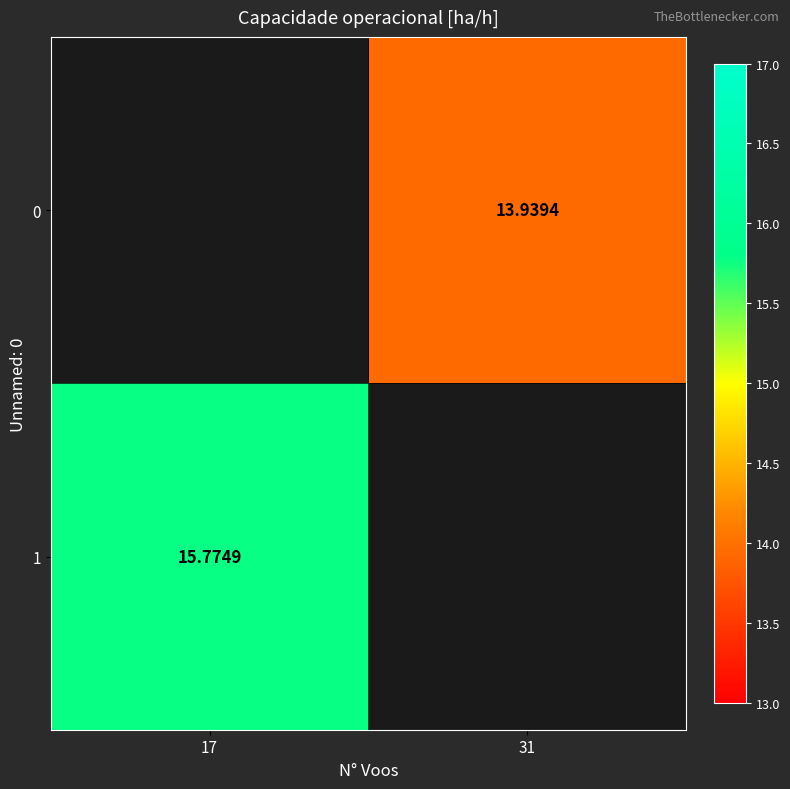

Is the value of 0 at 31 greater than the value of 1 at 17?

No